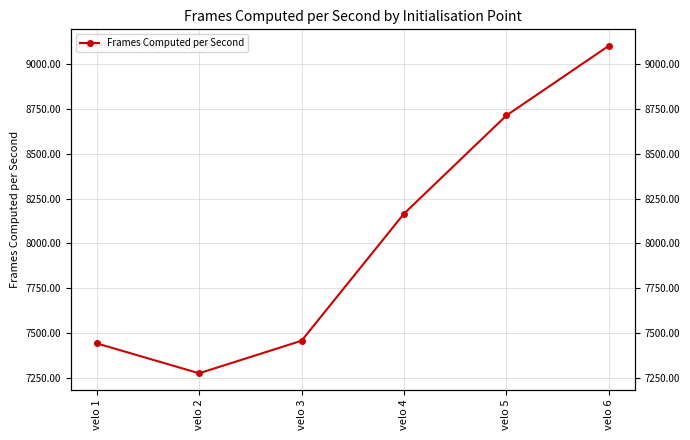

What is the ratio of the value at velo 5 to the value at velo 1?

1.2